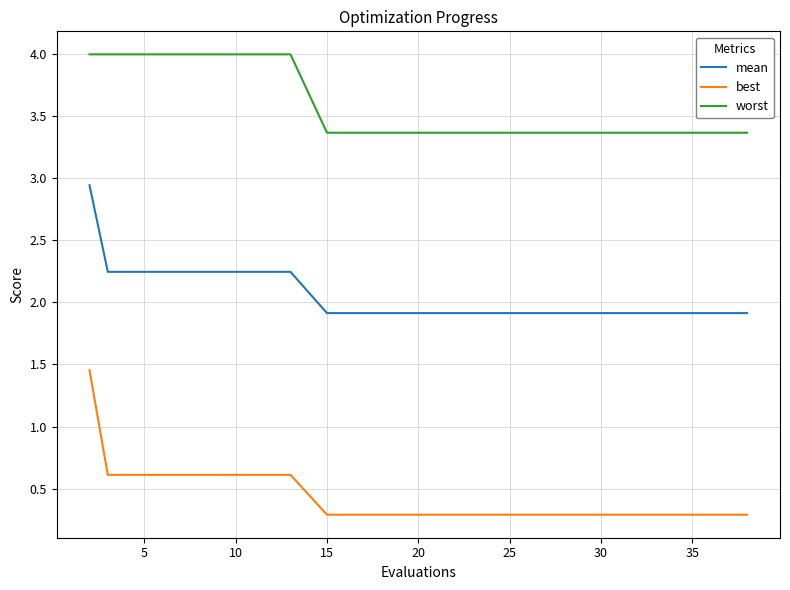

Which series has the largest range (max minus min)?

best